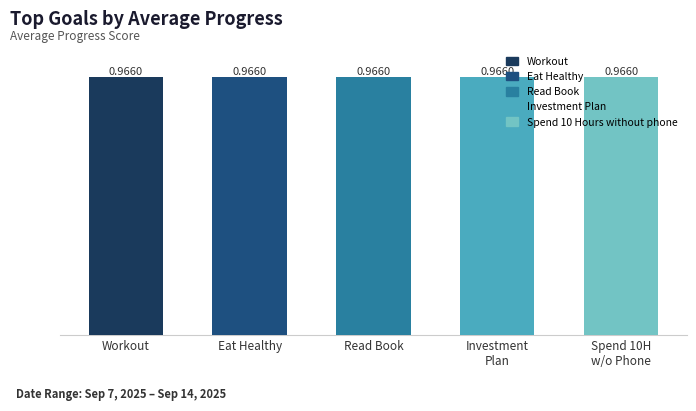

What value does the Spend 10 Hours without phone series have at 2025-09-08?

1.0